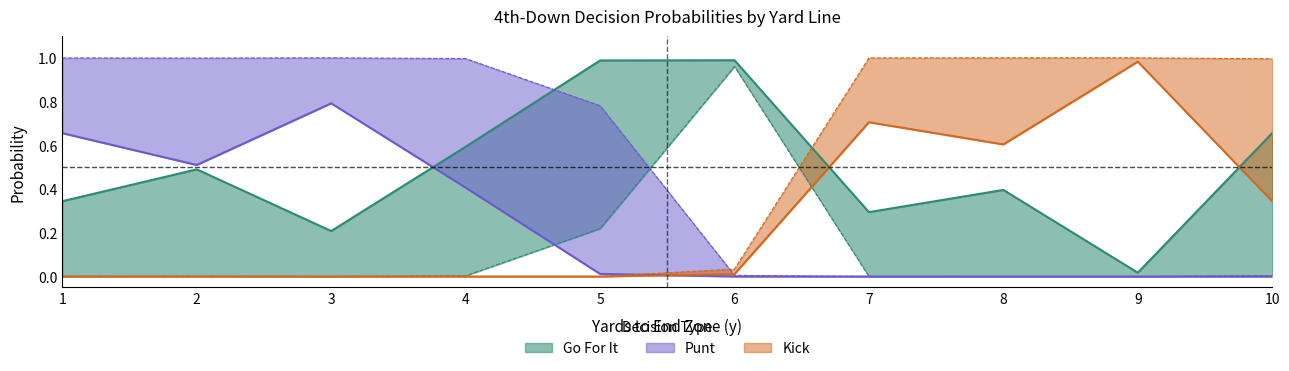

True or false: punt_fzone1 has a value of 0.0 at 5.

True